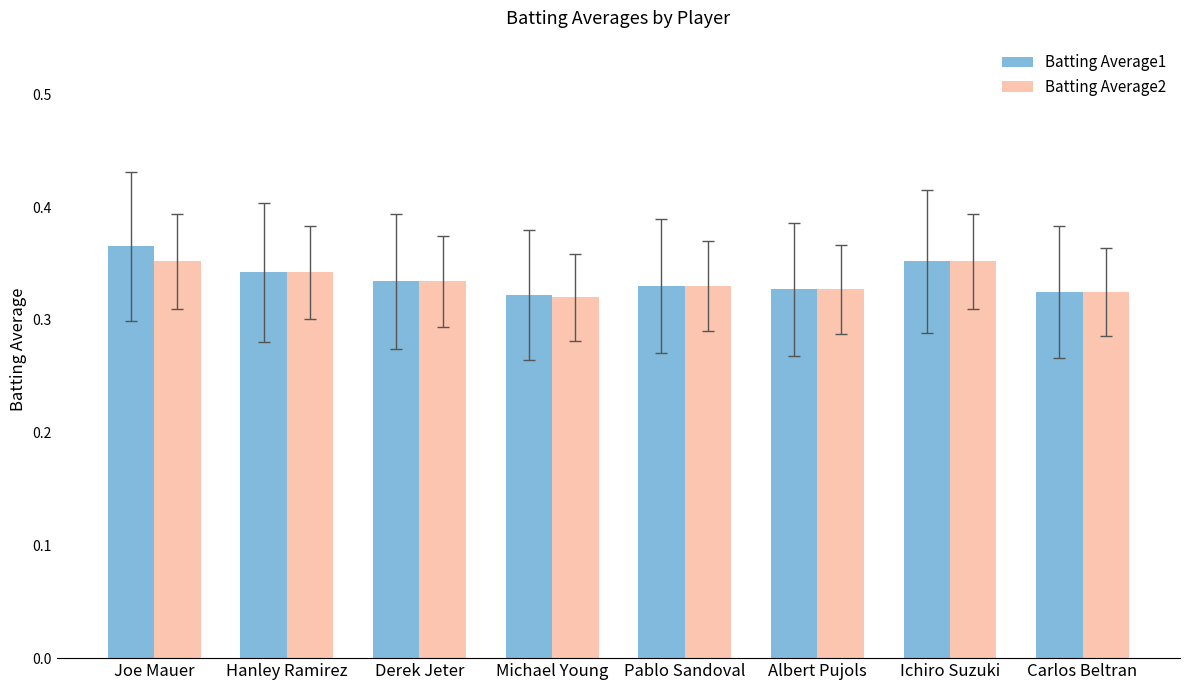

Which category has the highest value across all series?

Joe Mauer